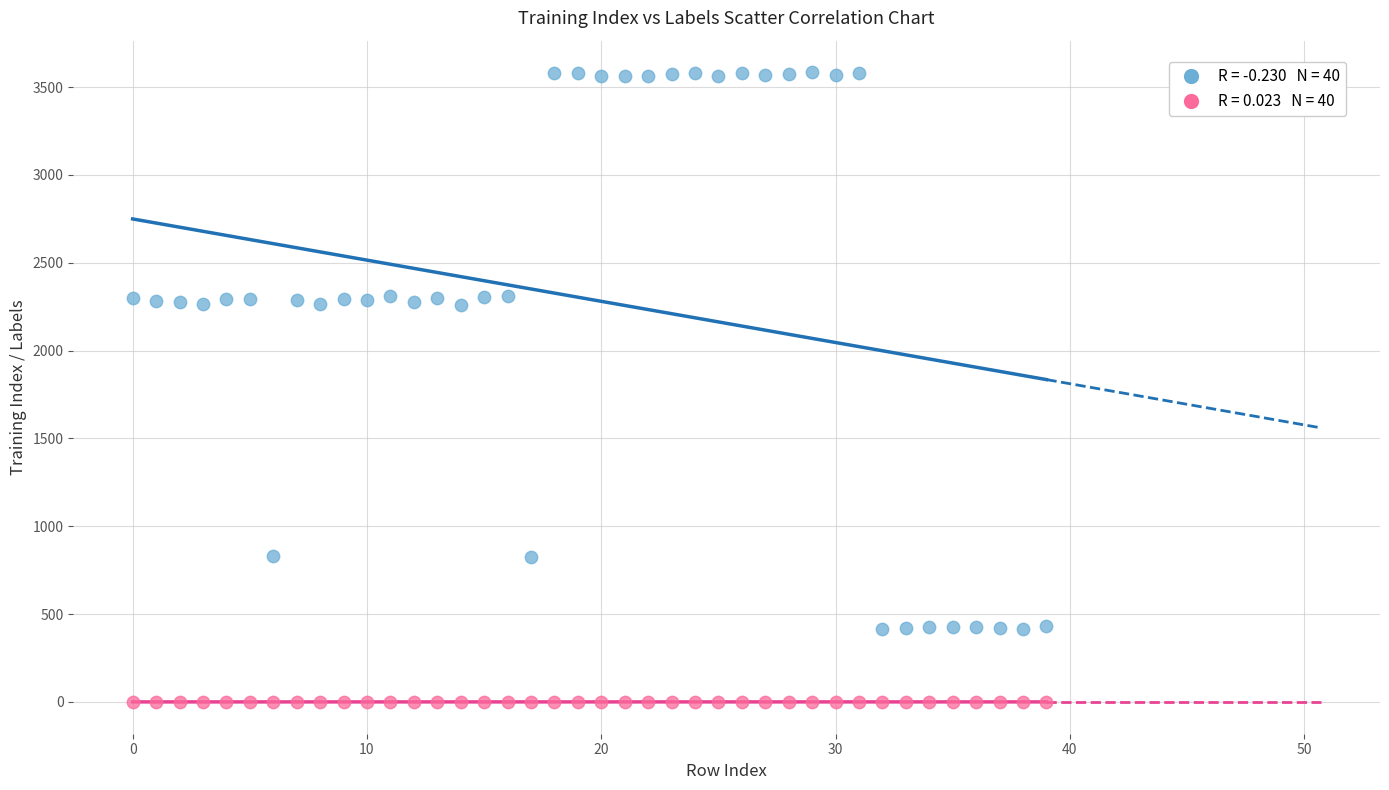

Across all data points, what is the range of Y values (max minus min)?

3587.1